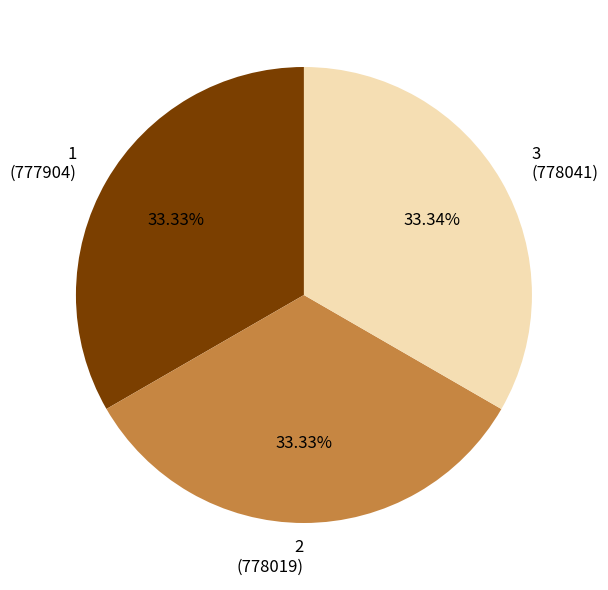

Does any single category account for the majority?

No